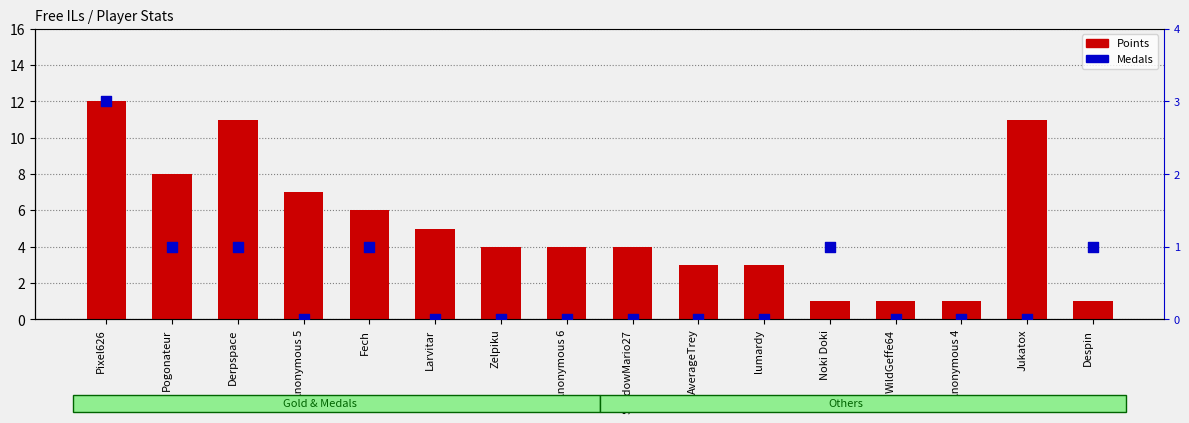

Is the value of Medals at Noki Doki greater than the value of Points at ShadowMario27?

No